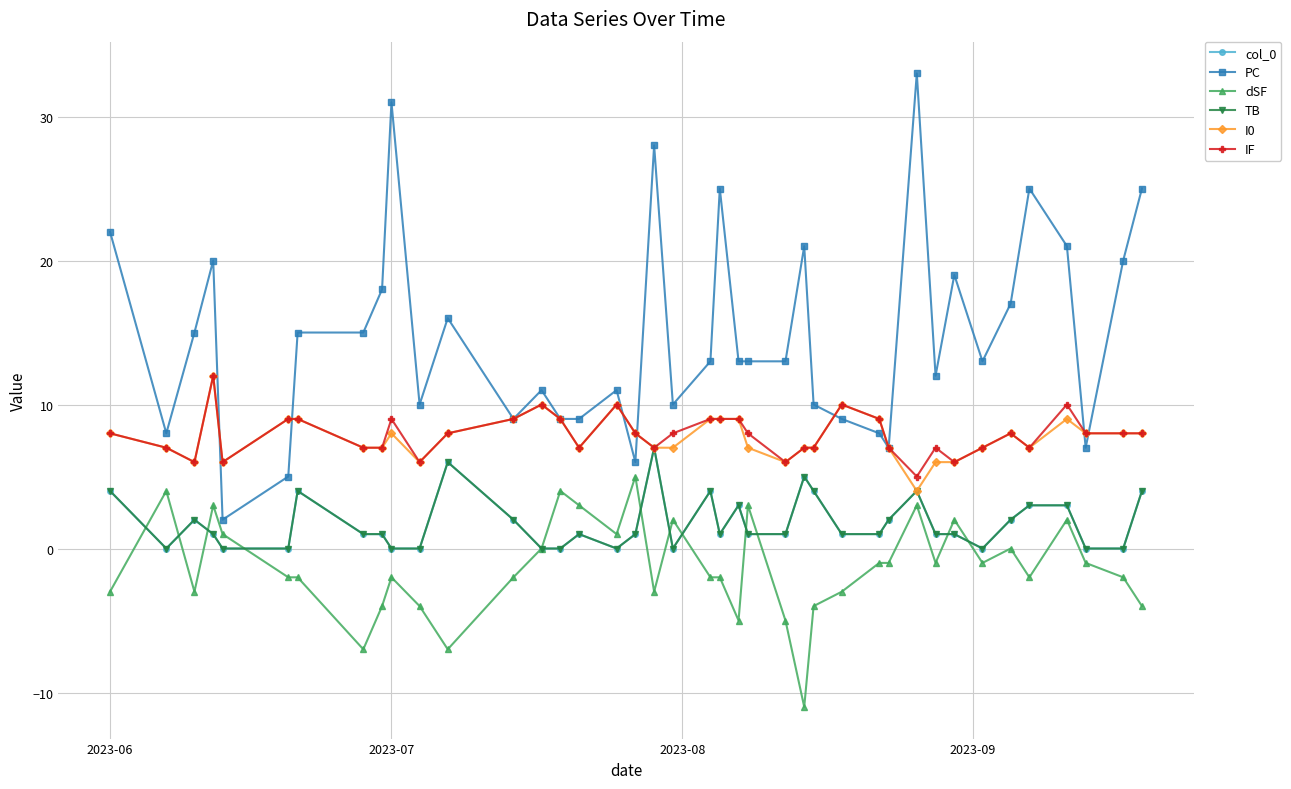

Is this an area chart (filled region under the line)?

No